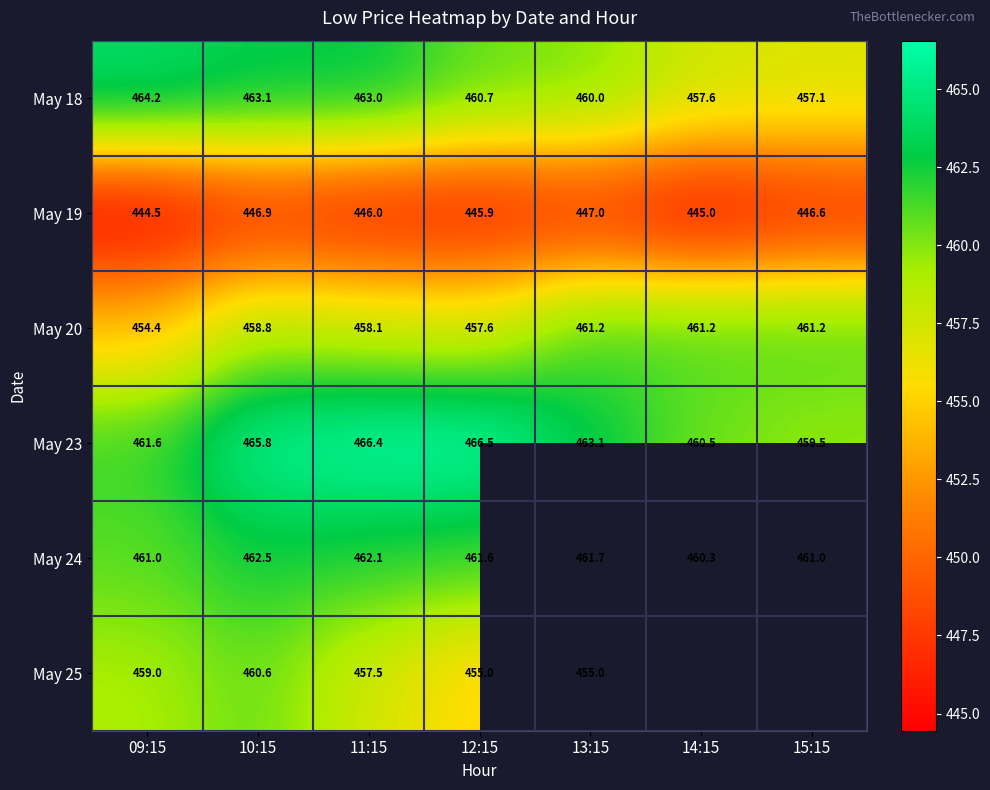

What is the difference between the maximum and second lowest values in the May 20 series?

3.6